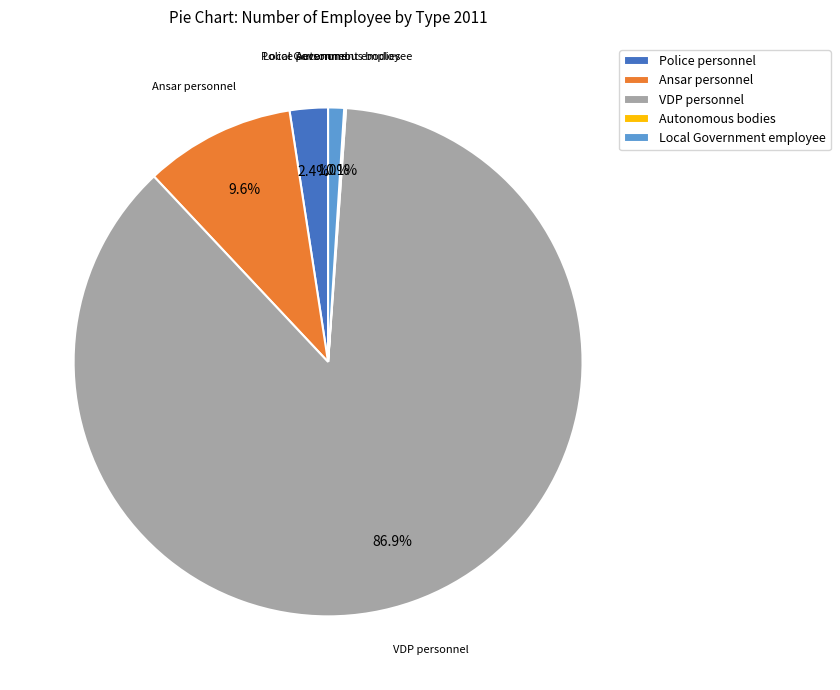

Which slice is the largest?

VDP personnel